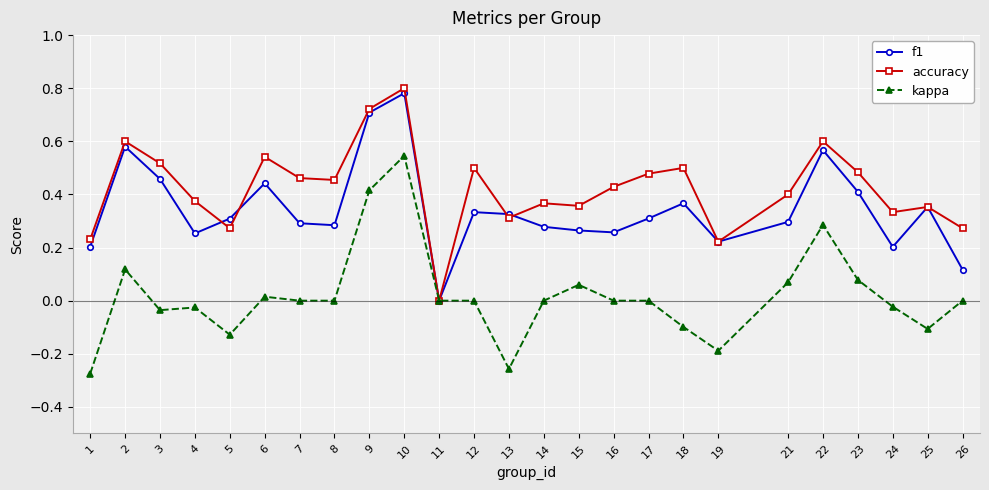

List the series in order of their overall mean, highest first.

accuracy, f1, kappa